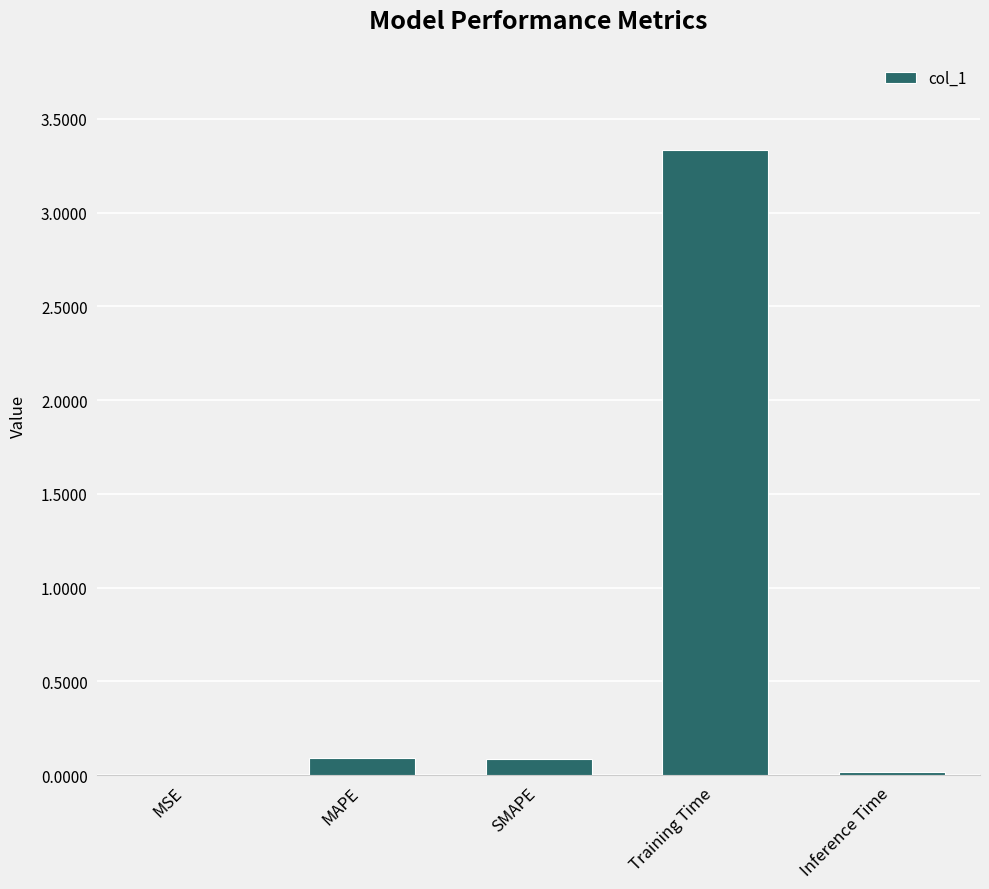

The value at SMAPE is 0.1. True or false?

True